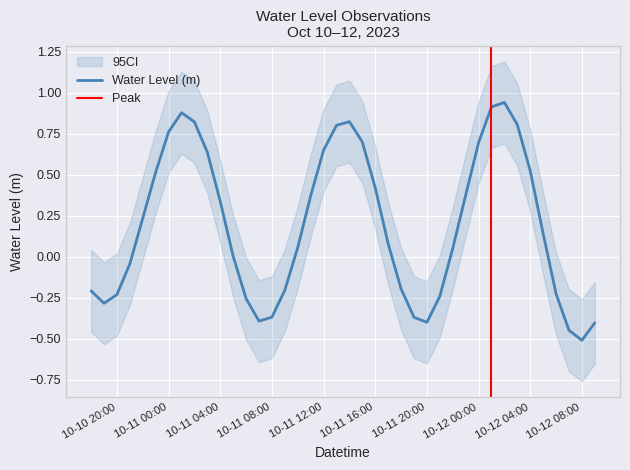

What is the sum of all values?

7.7